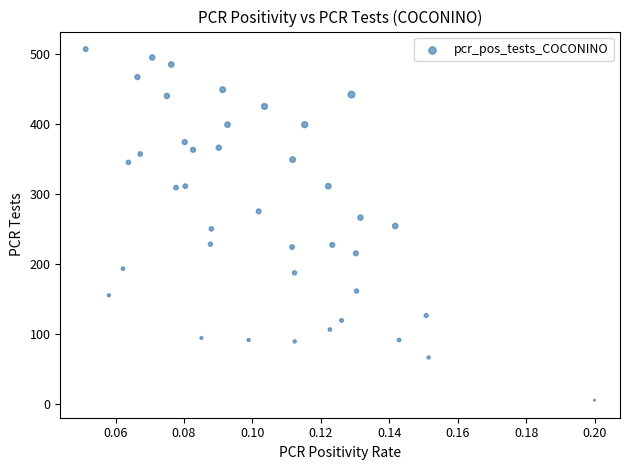

What is the range of Y values (max minus min)?

502